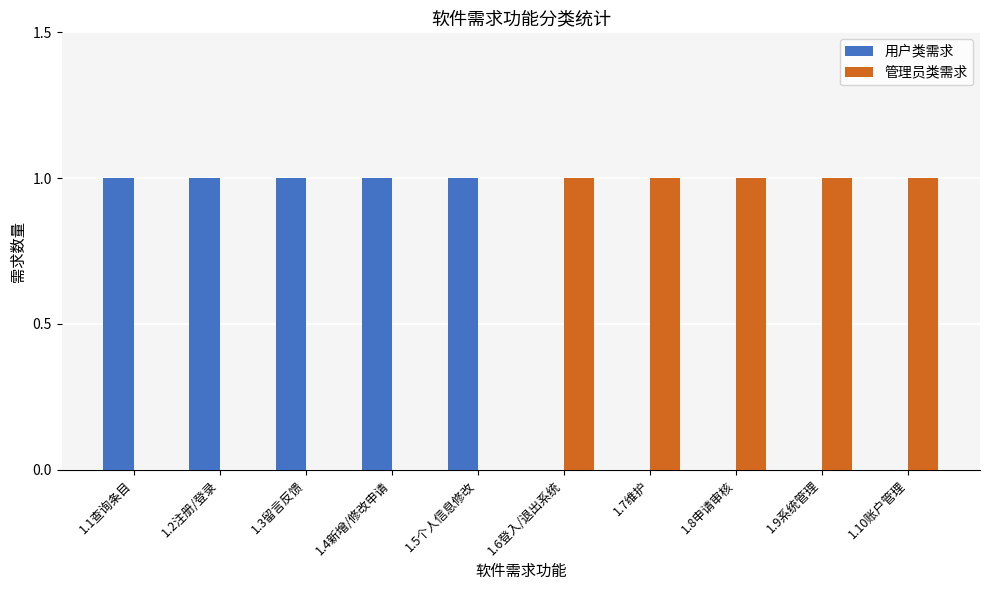

What is the highest value of the 管理员类需求 series?

1